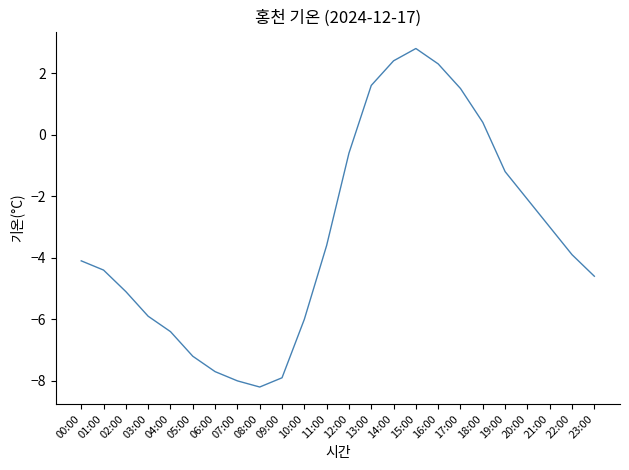

How many lines are shown in the chart?

1